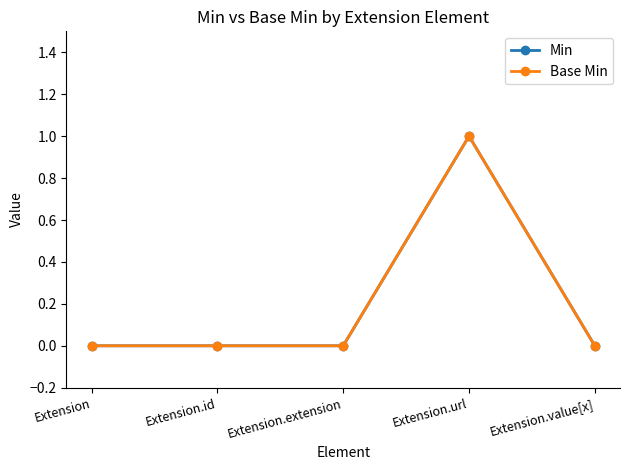

At how many categories does at least one series exceed 0?

1